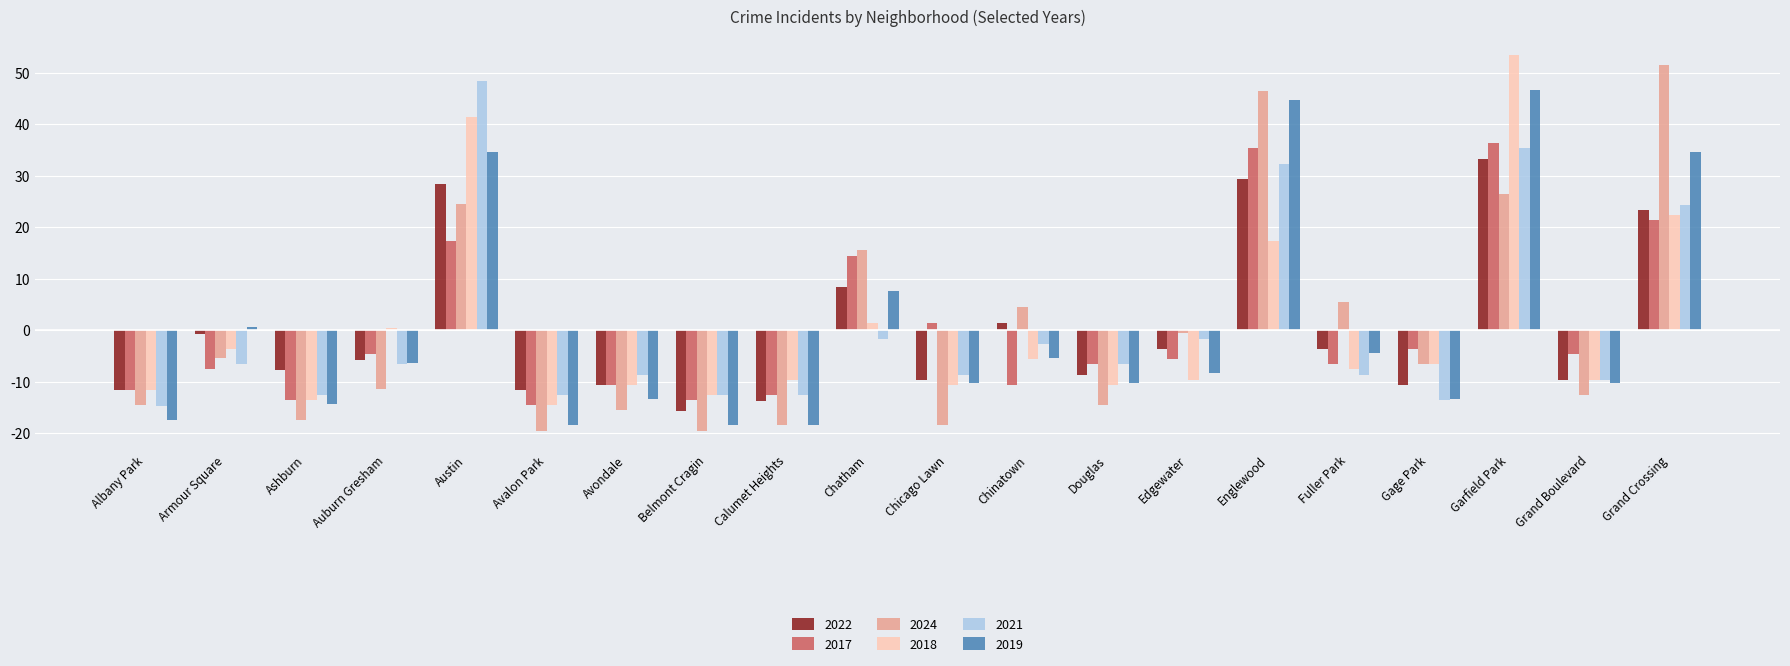

How many groups of bars are there?

20